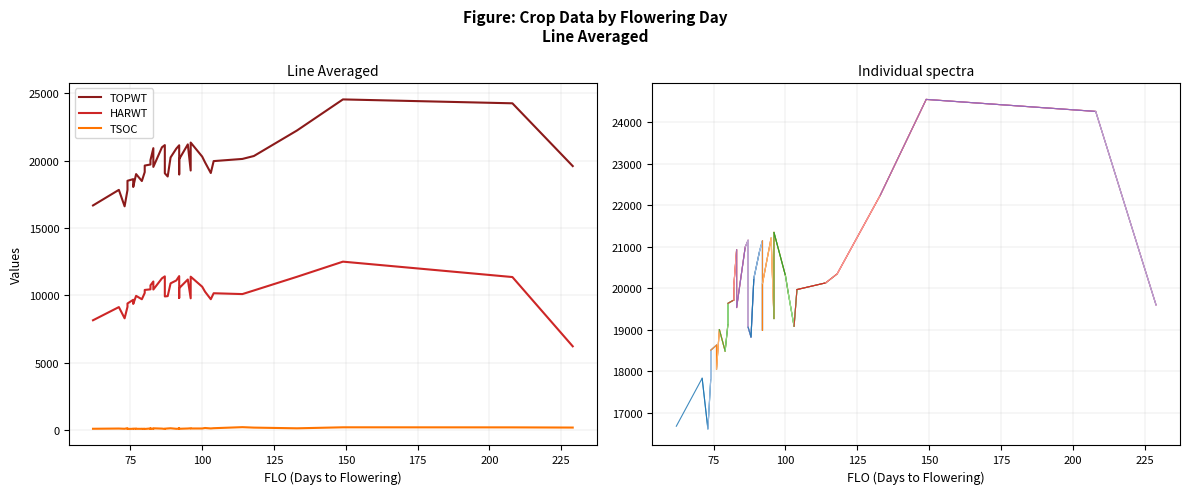

Where is the first local minimum for TSOC?

76